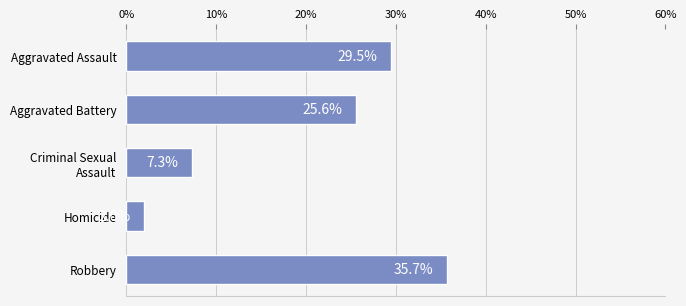

Rank the categories by value from lowest to highest.

Homicide, Criminal Sexual
Assault, Aggravated Battery, Aggravated Assault, Robbery